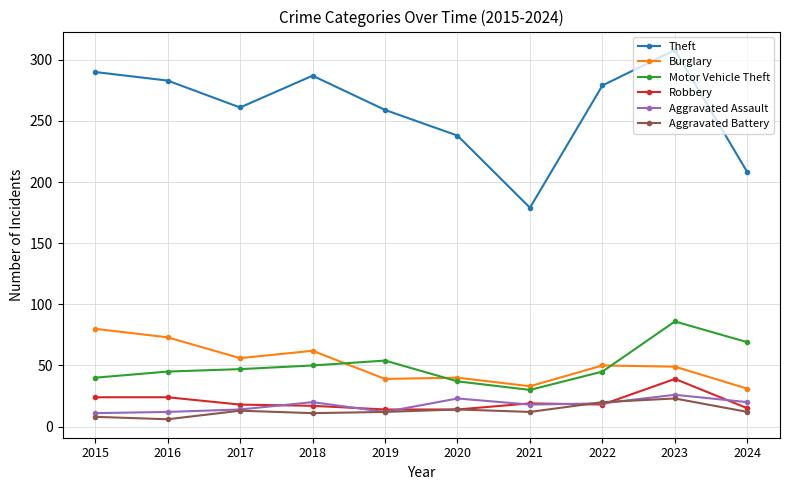

True or false: Motor Vehicle Theft has more than 1 points higher than both neighbors.

True